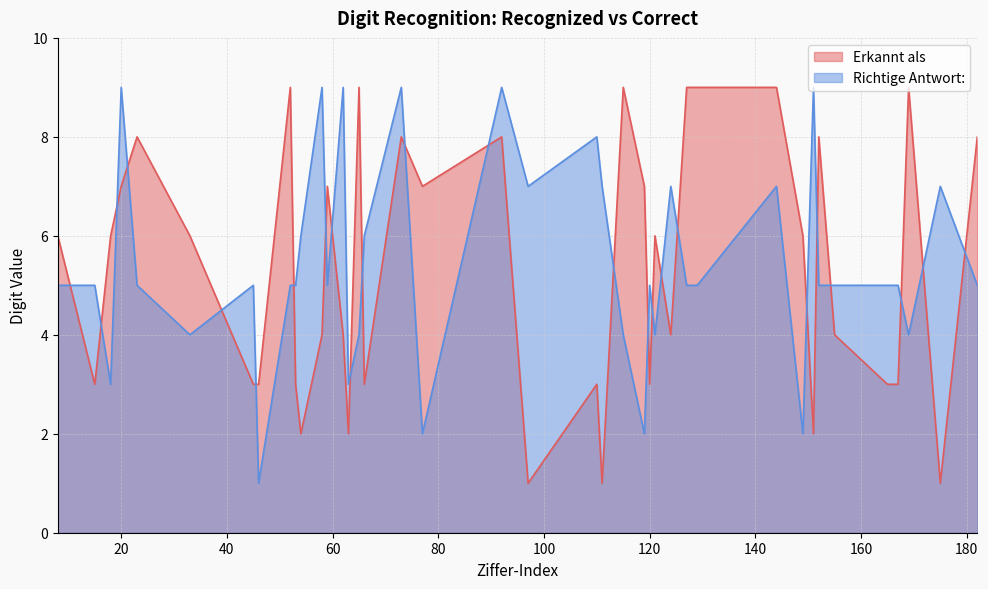

What are all the series names shown in the legend?

Erkannt als, Richtige Antwort: